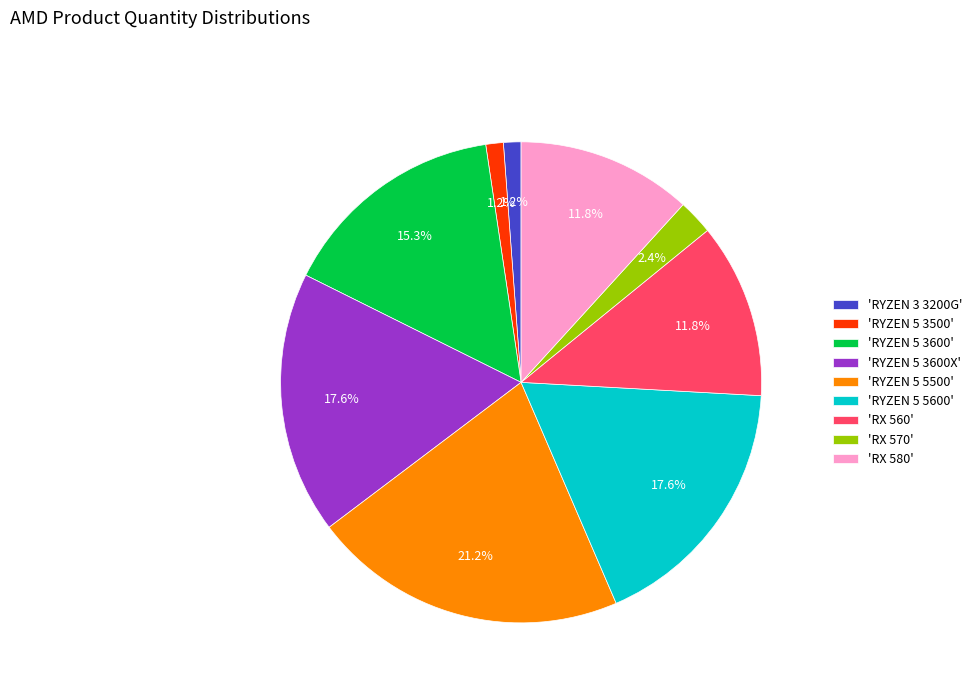

Does any single category account for the majority?

No